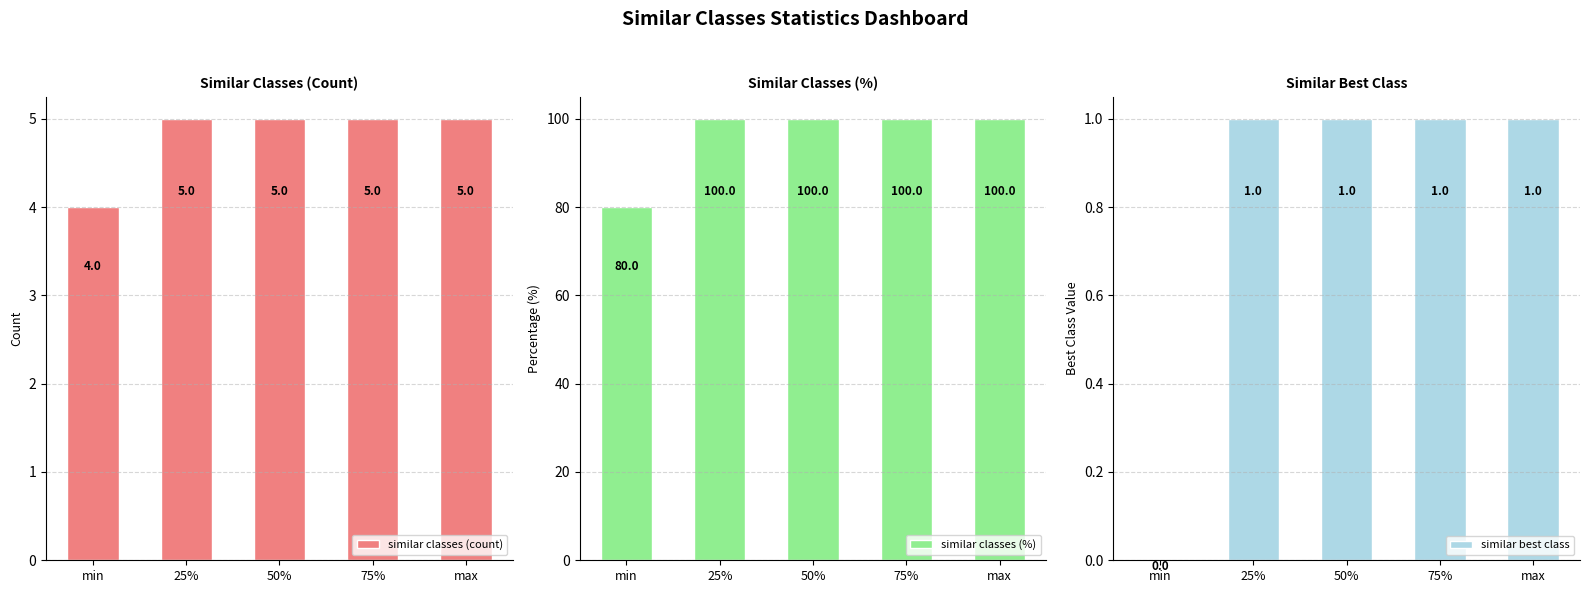

What is the average value of the similar classes (count) series?

5